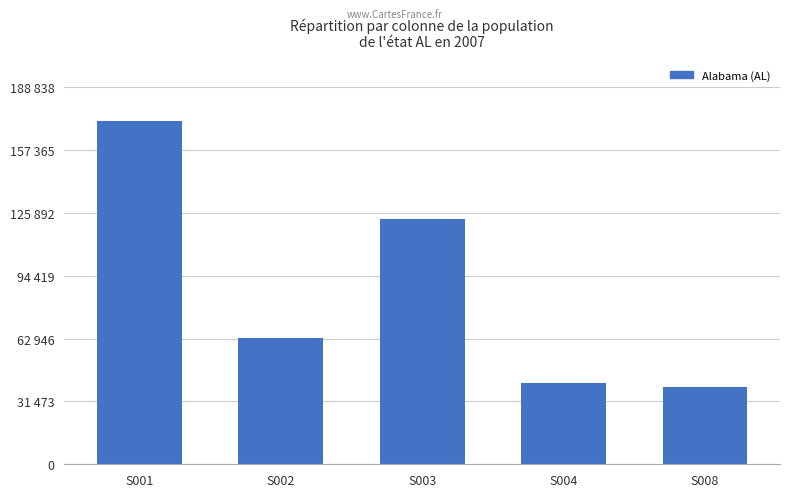

What is the approximate value at S003?

122619